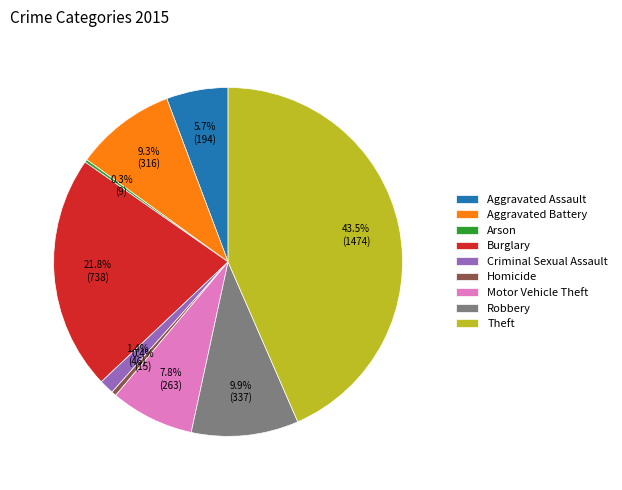

What portion of the pie excludes Criminal Sexual Assault?

98.6%